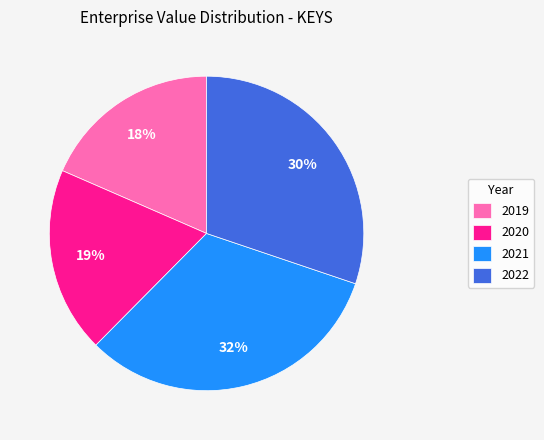

Which has a higher value, 2022 or 2020?

2022